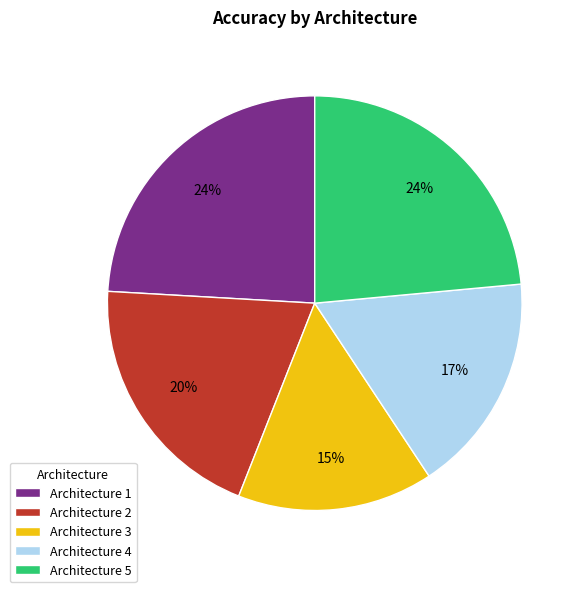

Is it true that Architecture 4 is 11% of the pie?

False